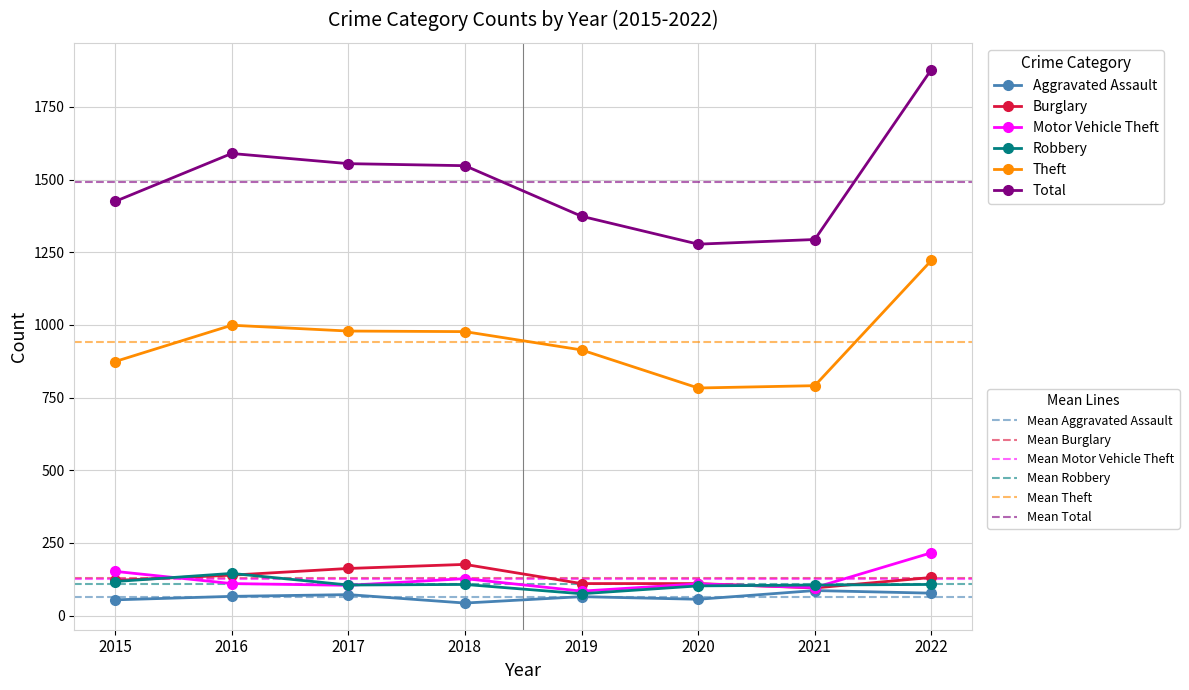

True or false: Aggravated Assault has more than 1 interior local peaks.

True